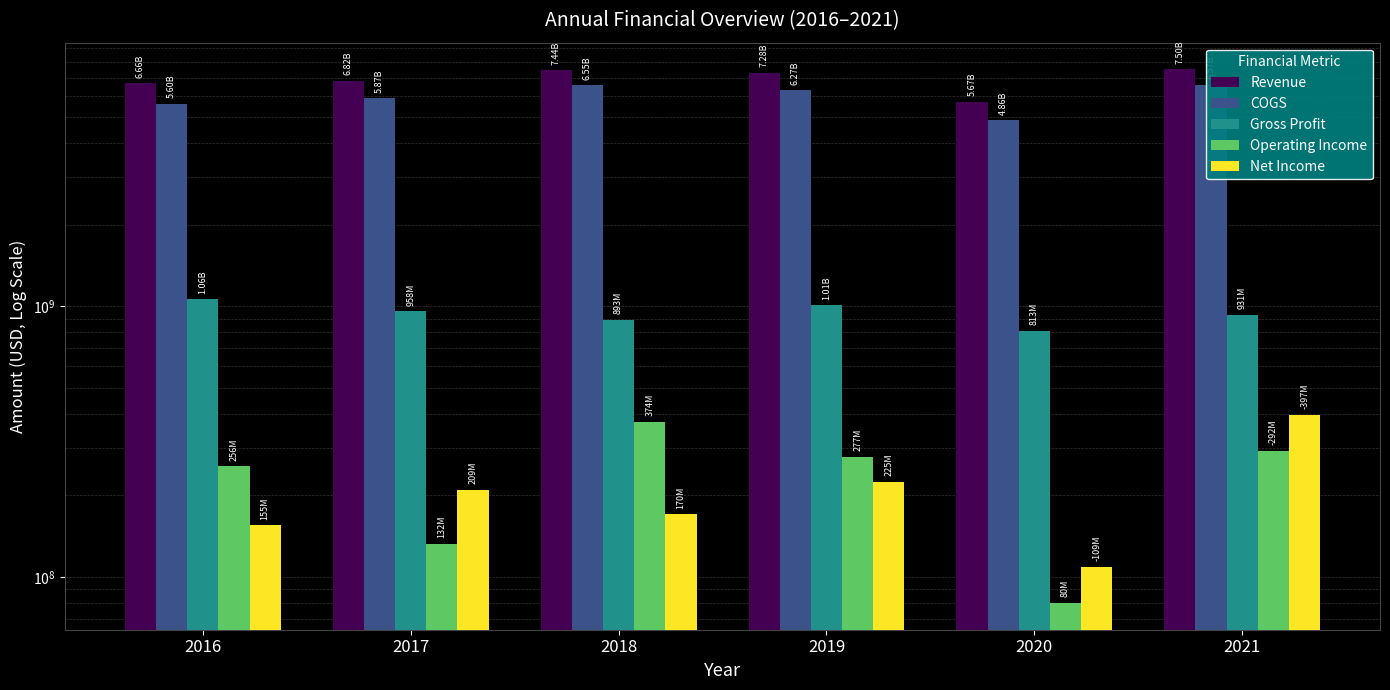

How many data points in COGS are less than 6270000000?

3